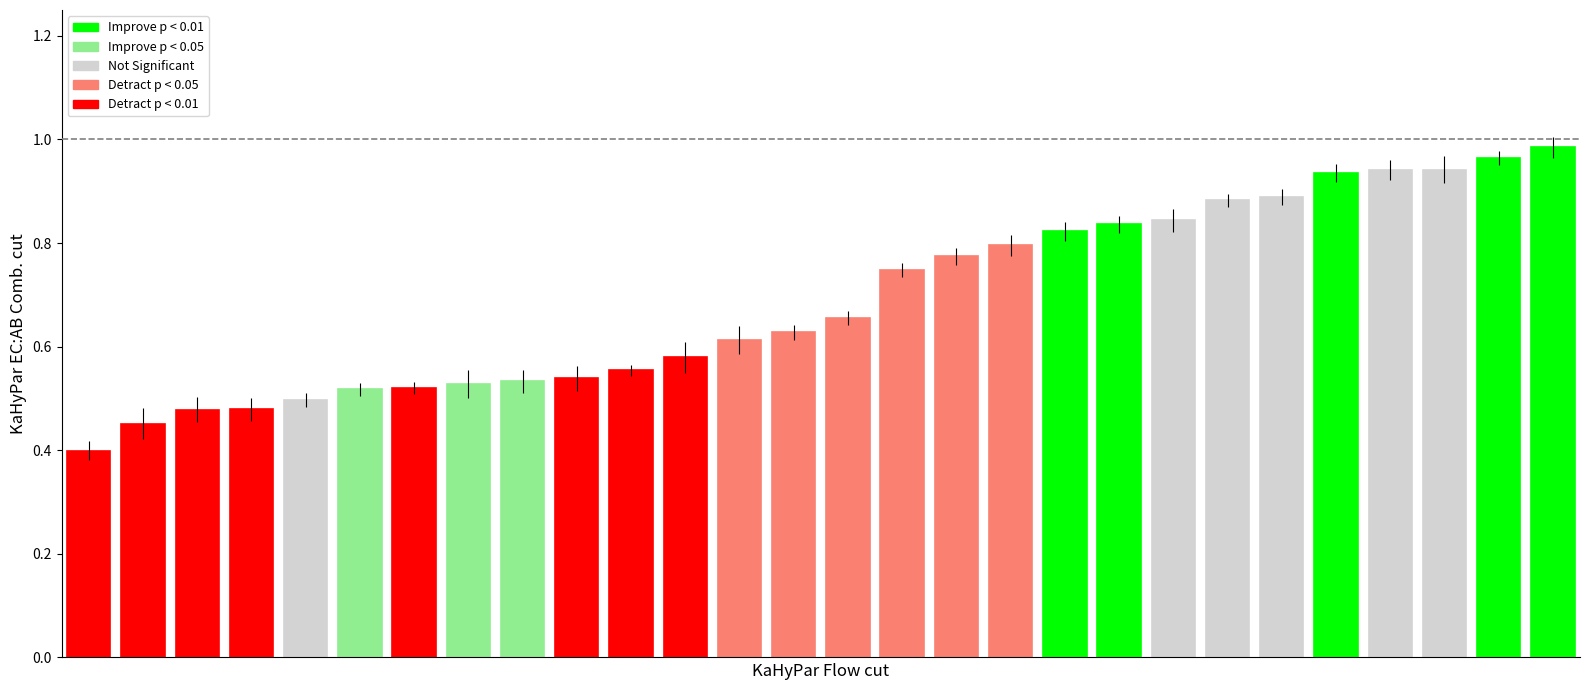

What is the smallest value displayed?

0.4